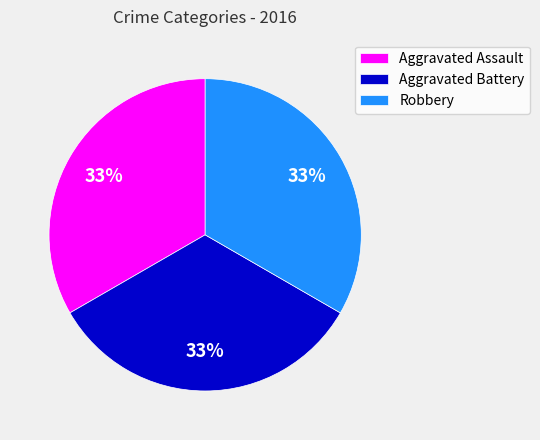

Is there any slice that represents more than half of the pie?

No